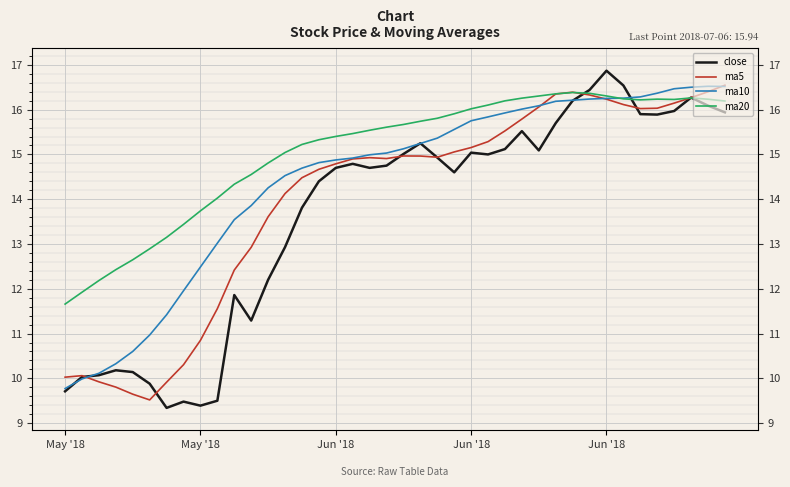

Is it true that close equals 9.3 at 6?

True